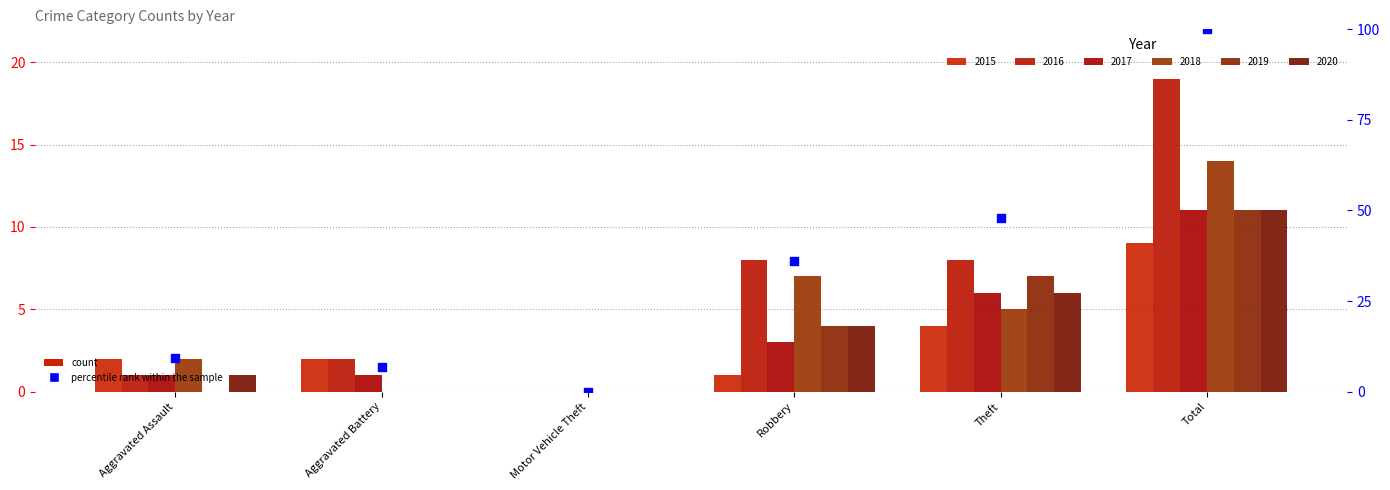

What is the change in value from Aggravated Assault to Robbery?

+26.7